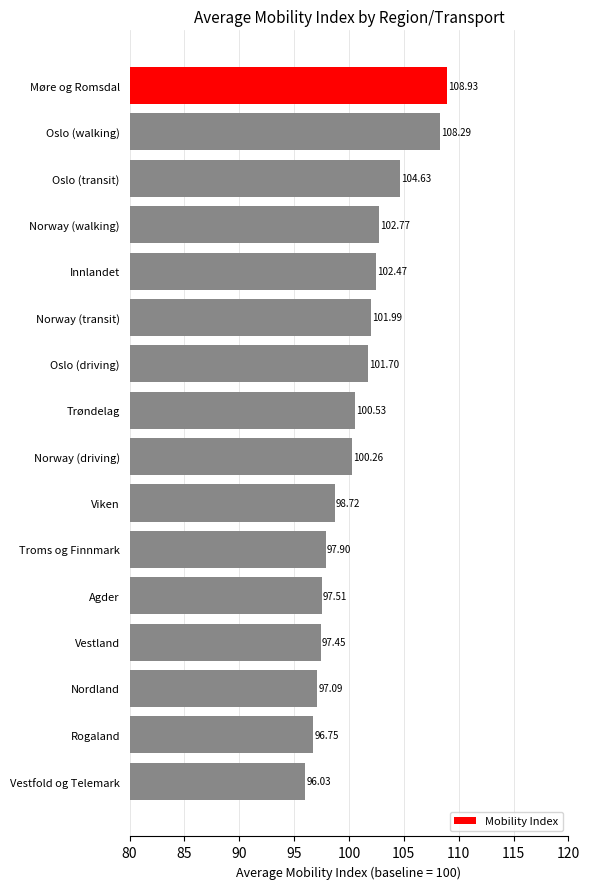

What is the greatest value displayed?

108.9